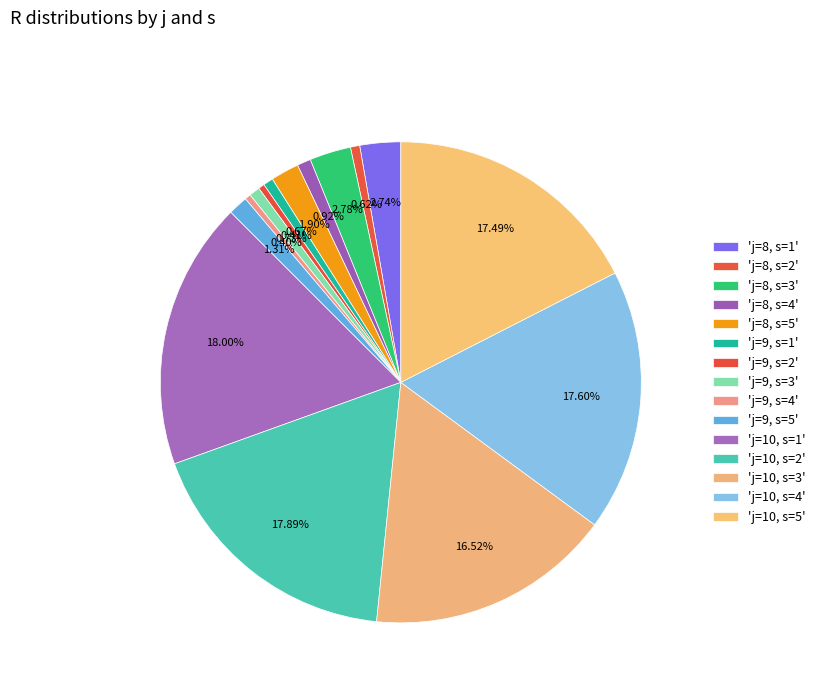

How many segments does this pie chart have?

15